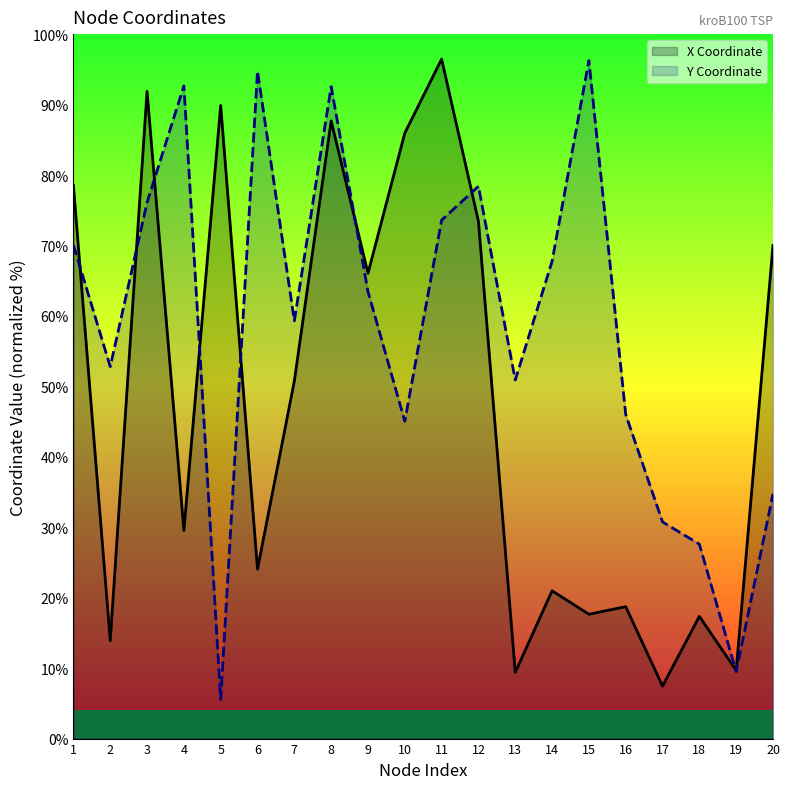

What is the value of the X Coordinate point at the 13th from the left?

9.4